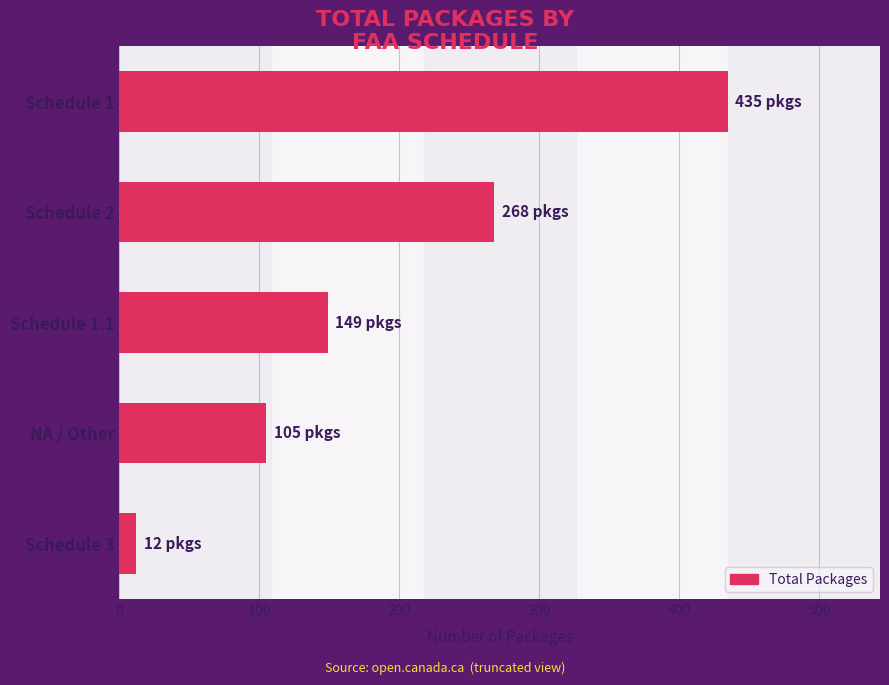

What is the maximum value shown in the chart?

435